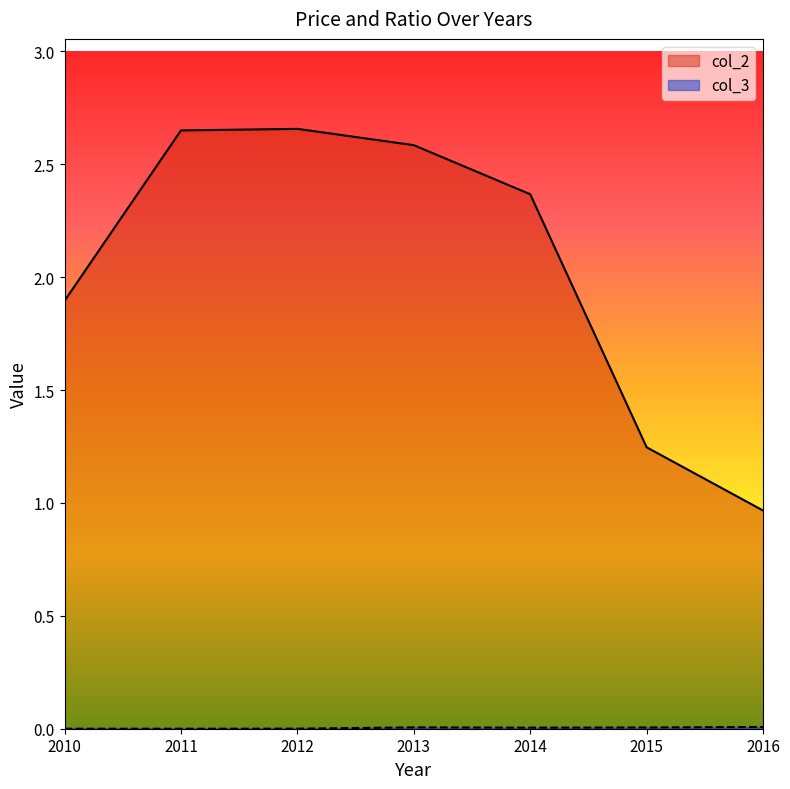

The col_2 series shows 0.3 at 2016. True or false?

False